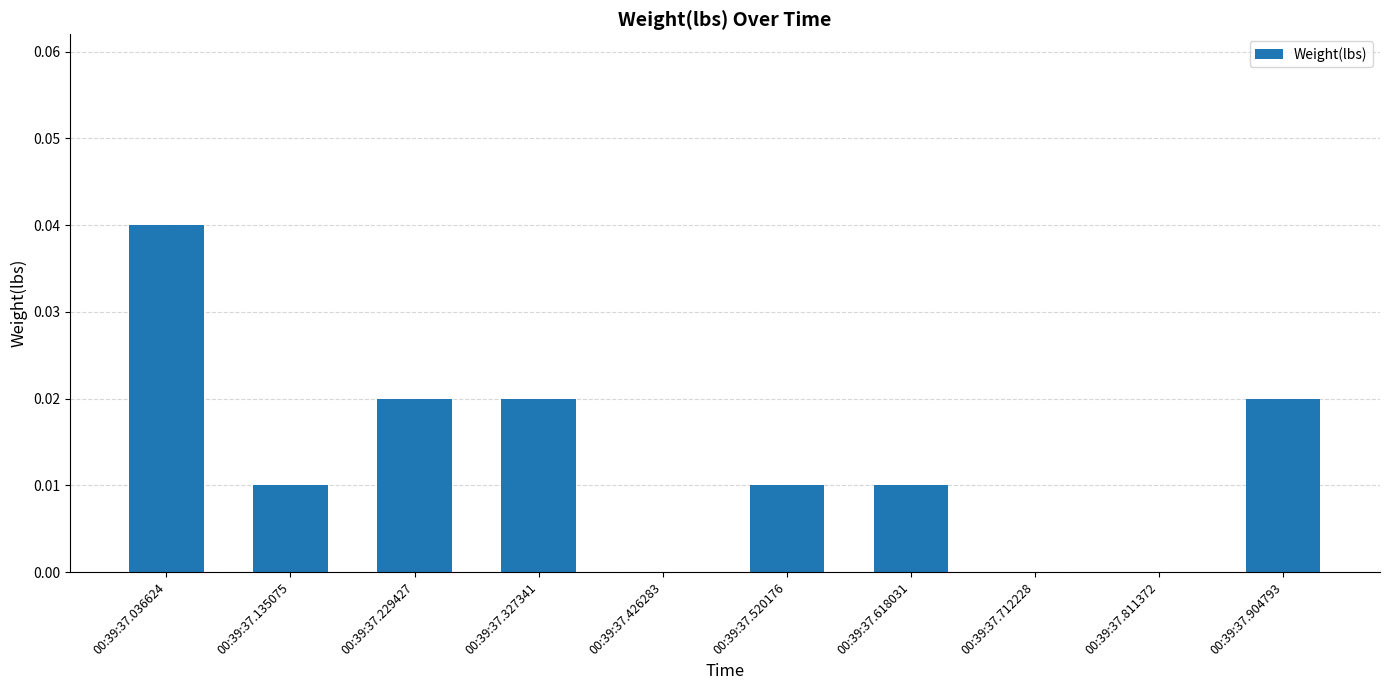

Which has a higher value, 00:39:37.811372 or 00:39:37.135075?

00:39:37.135075